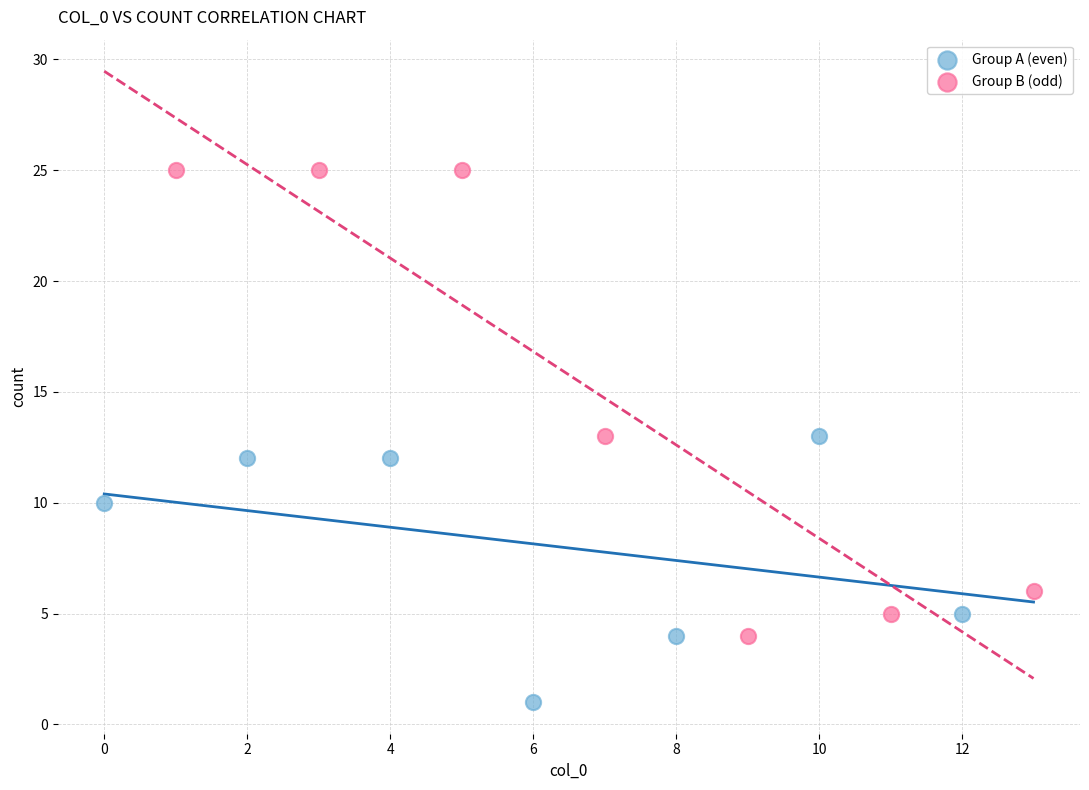

What are all the series names shown in the legend?

Group A (even), Group B (odd)